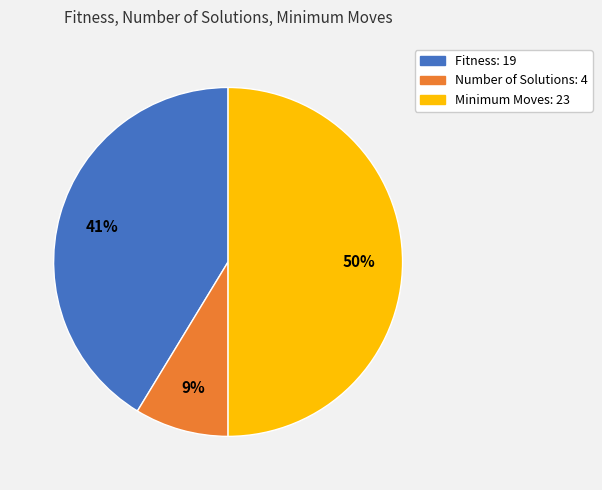

To the nearest percent, what is the average slice percentage?

33%